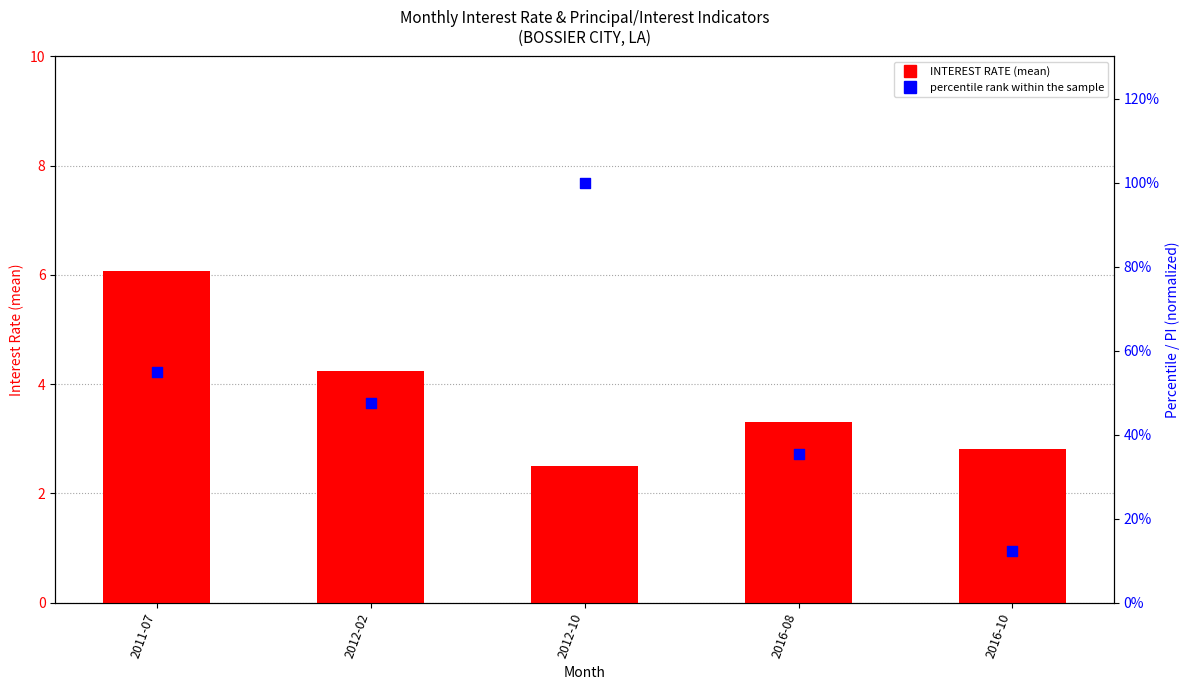

What is the total value across all series at 2016-08?

38.7